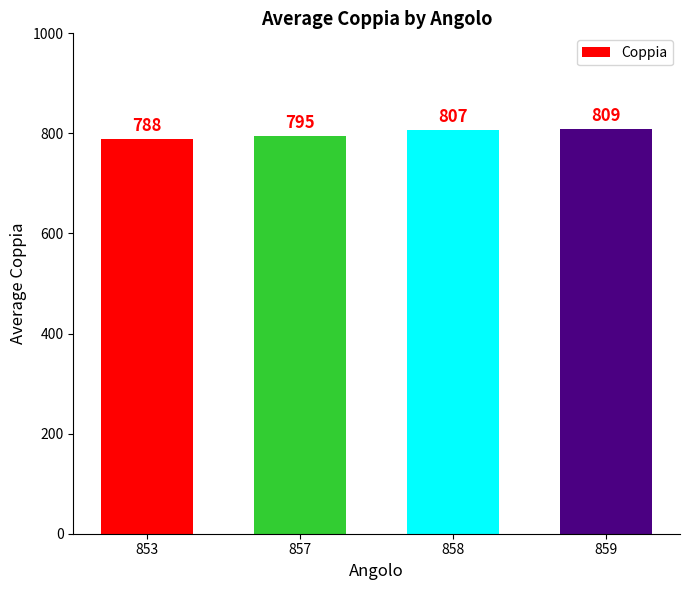

What is the greatest value displayed?

808.6